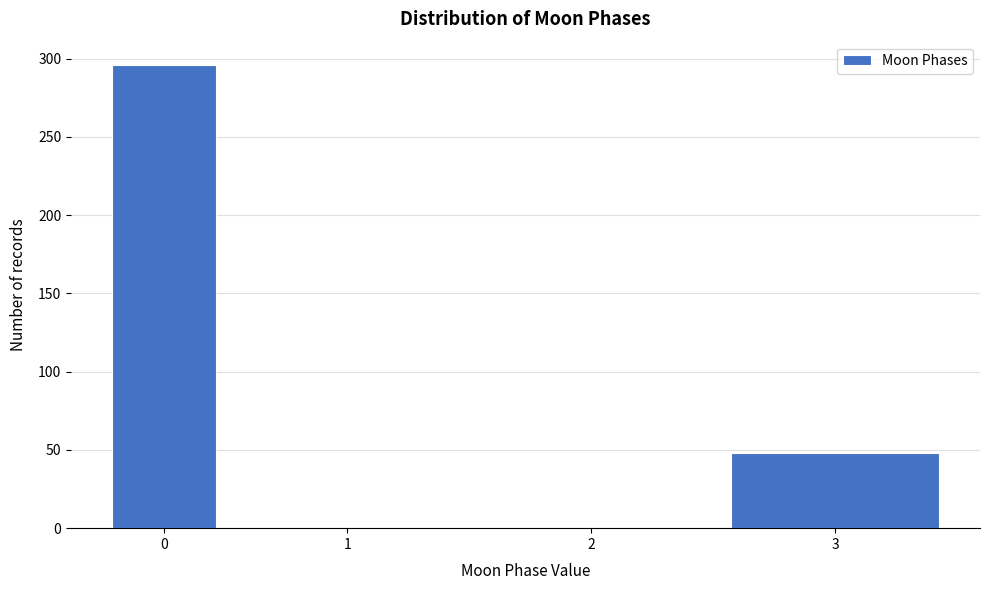

Reading left to right, list all the values displayed in this chart.

0=296	1=0	2=0	3=48